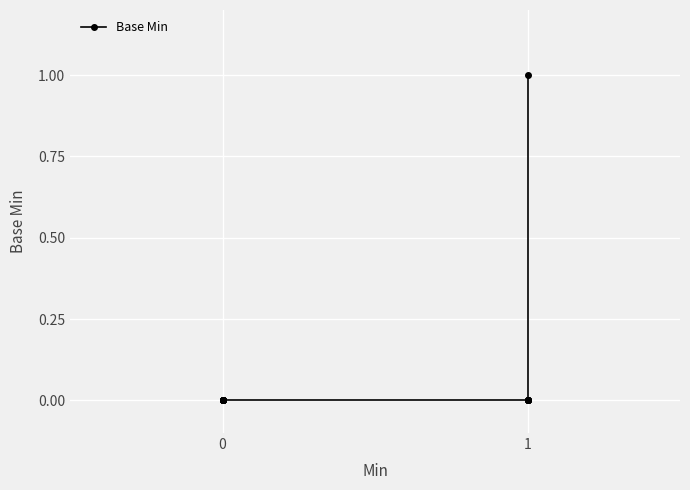

How many values exceed 0?

1